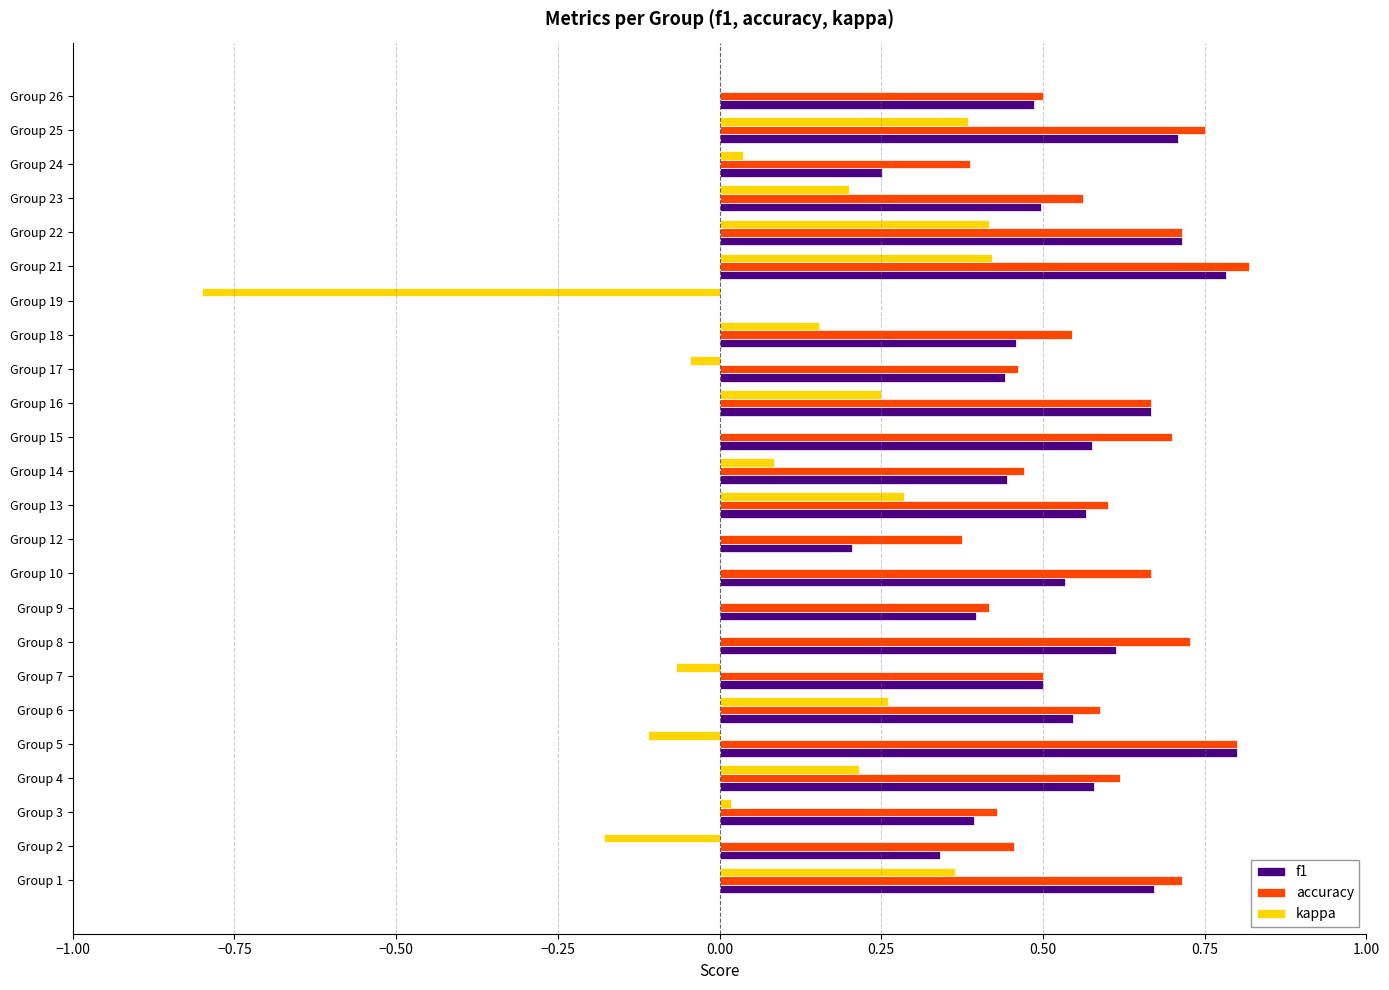

How many data points in f1 are above 0?

23